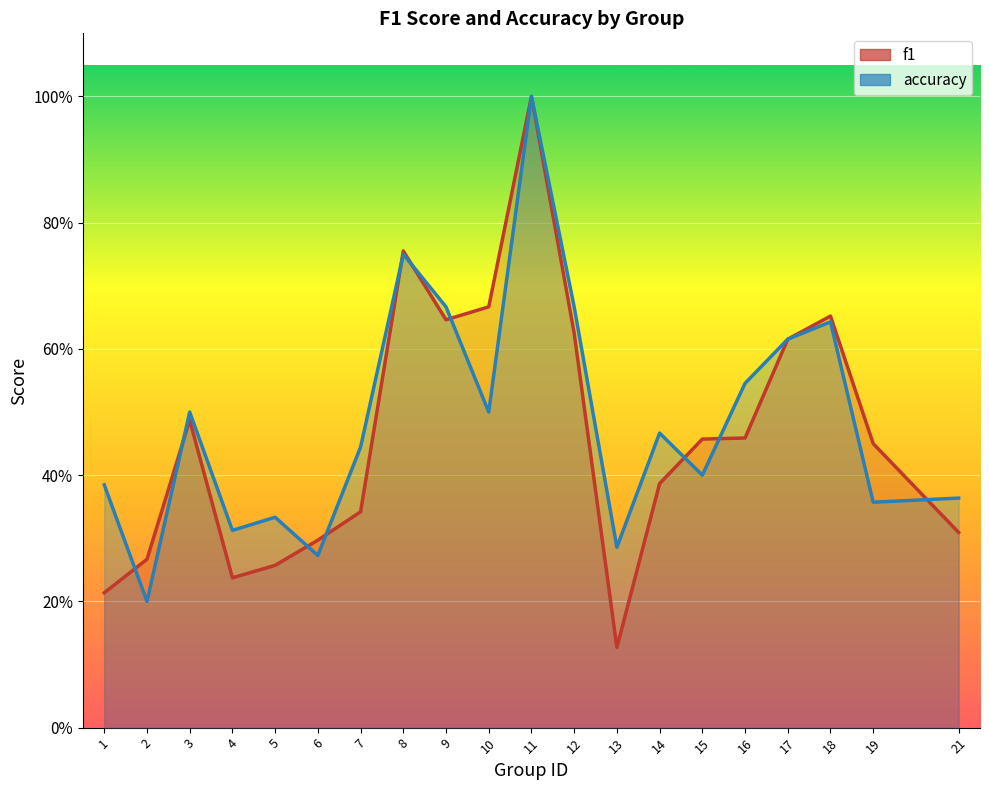

The accuracy series shows 0.1 at 2. True or false?

False